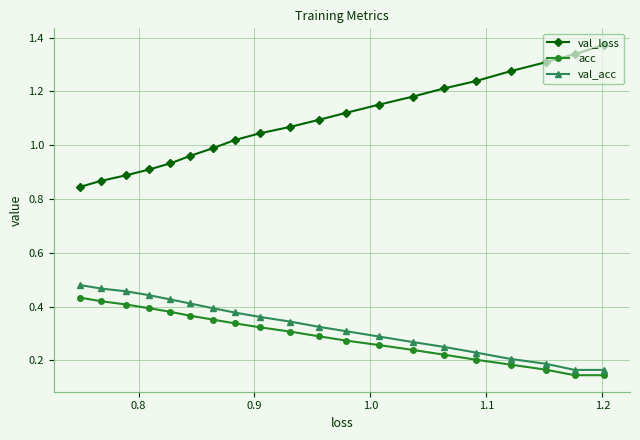

At how many categories does at least one series exceed 0?

20